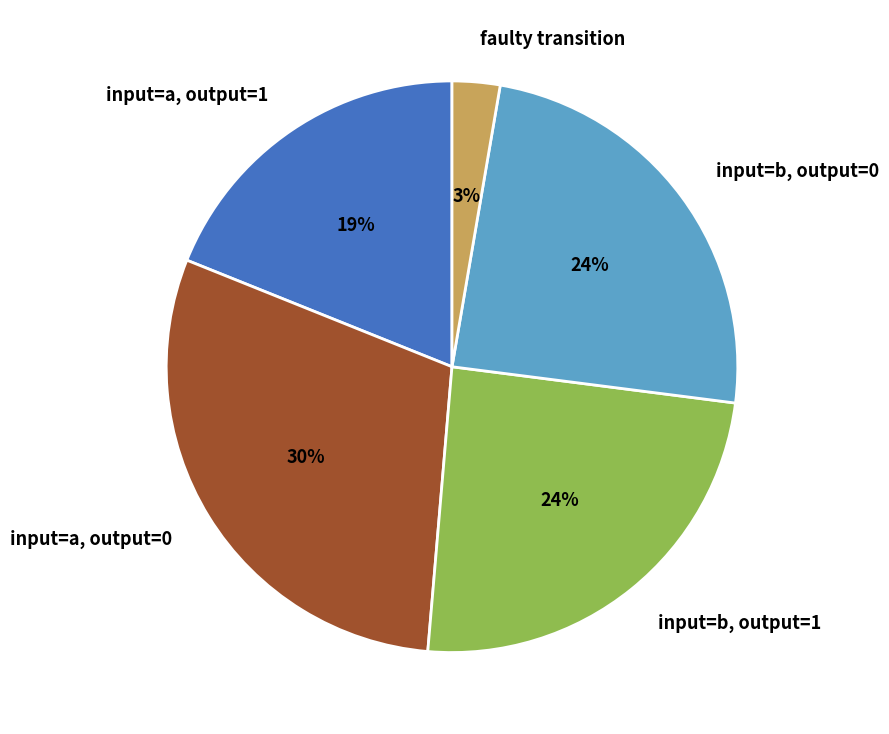

Does any single category account for the majority?

No